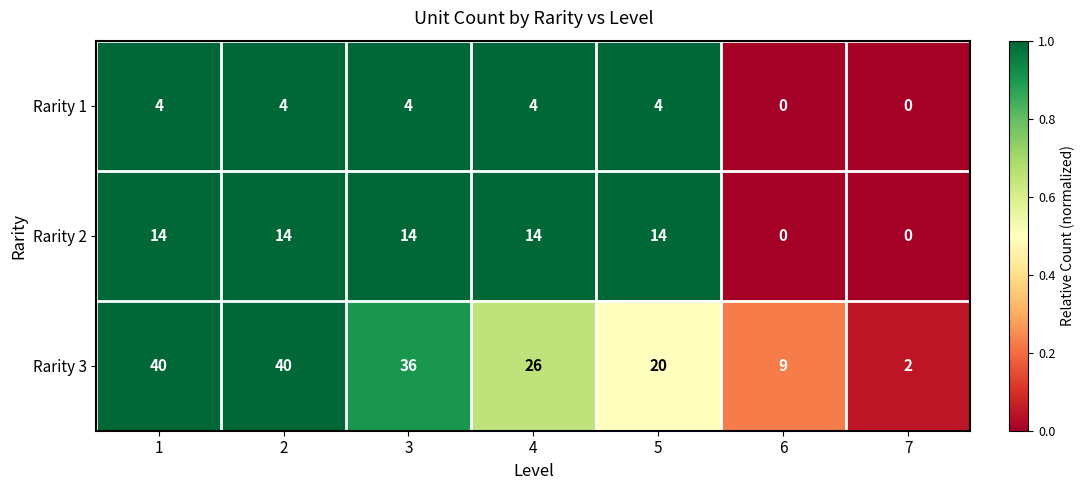

List the series in order of their peak value, highest first.

Rarity 3, Rarity 2, Rarity 1